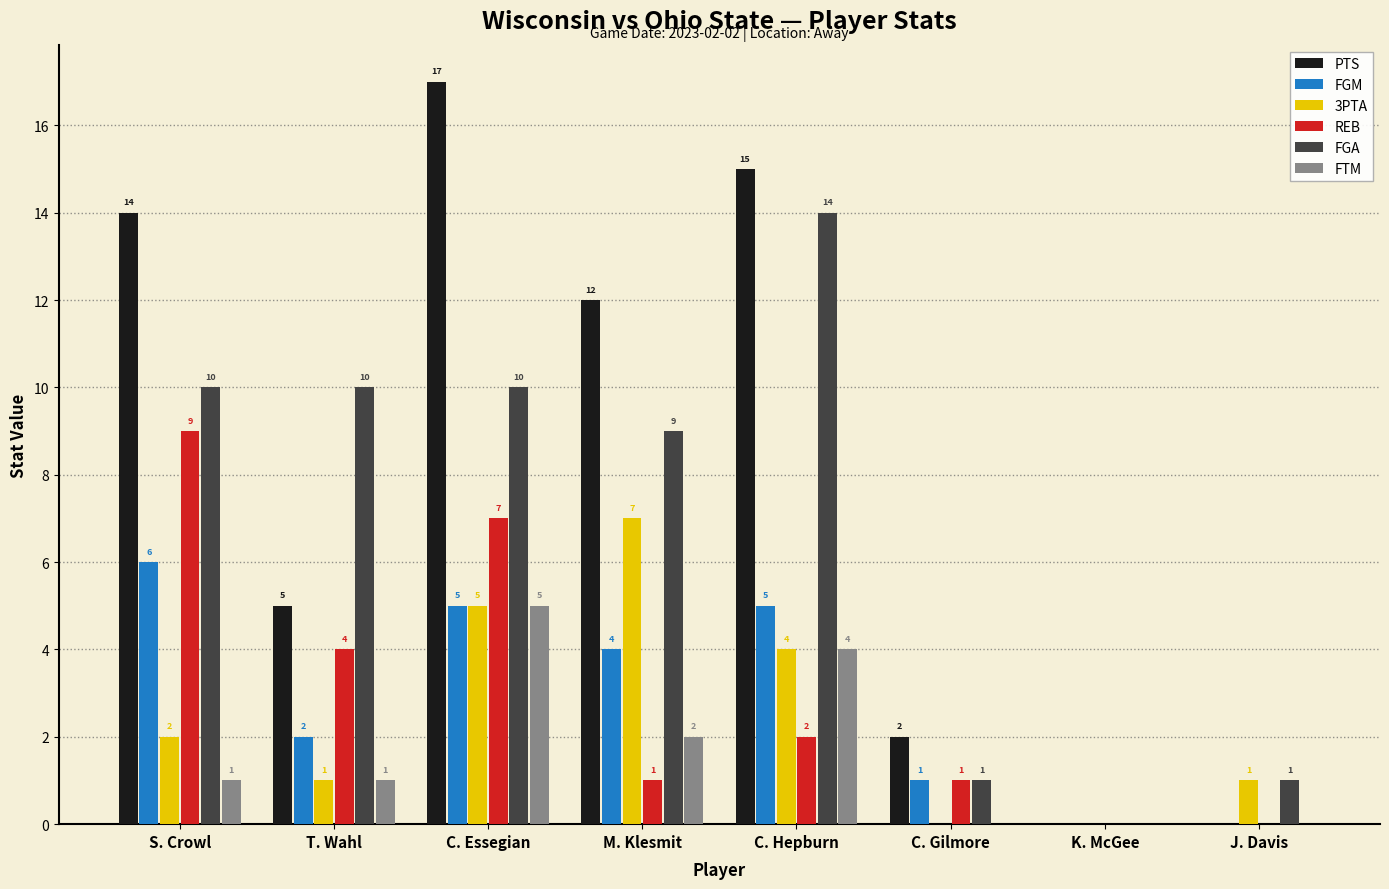

Reading left to right, list all the values displayed in this chart.

PTS: 14	5	17	12	15	2	0	0
FGM: 6	2	5	4	5	1	0	0
3PTA: 2	1	5	7	4	0	0	1
REB: 9	4	7	1	2	1	0	0
FGA: 10	10	10	9	14	1	0	1
FTM: 1	1	5	2	4	0	0	0